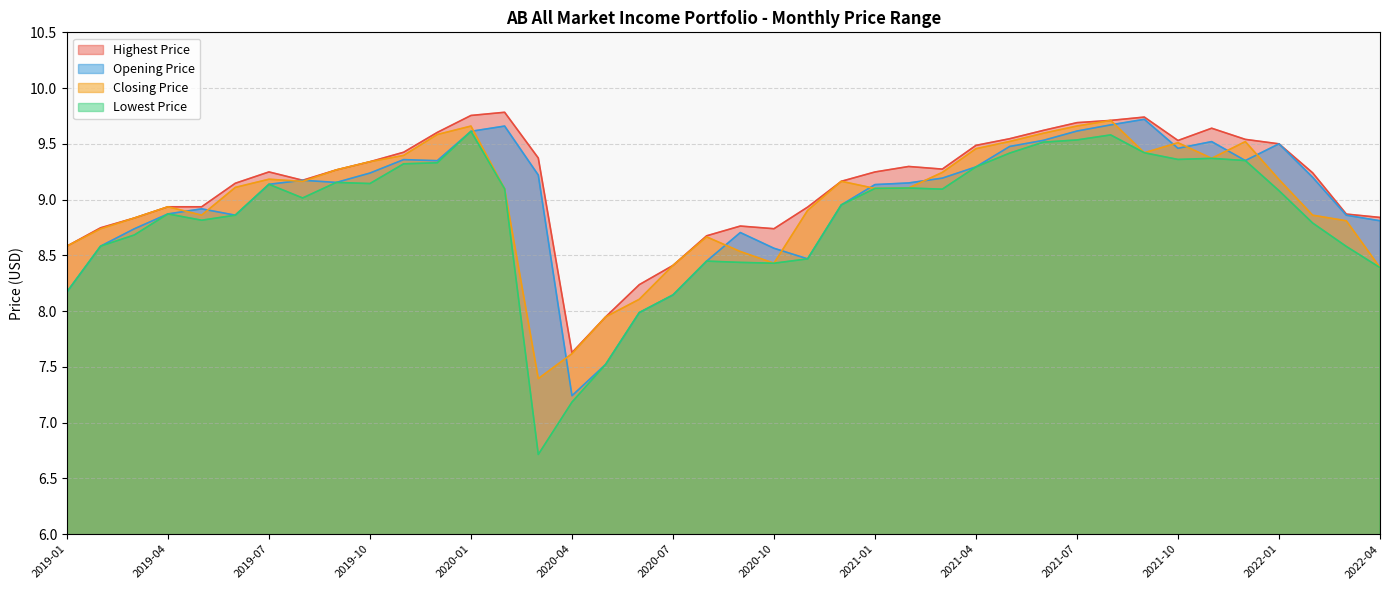

What is the sum of all Lowest Price values?

353.1